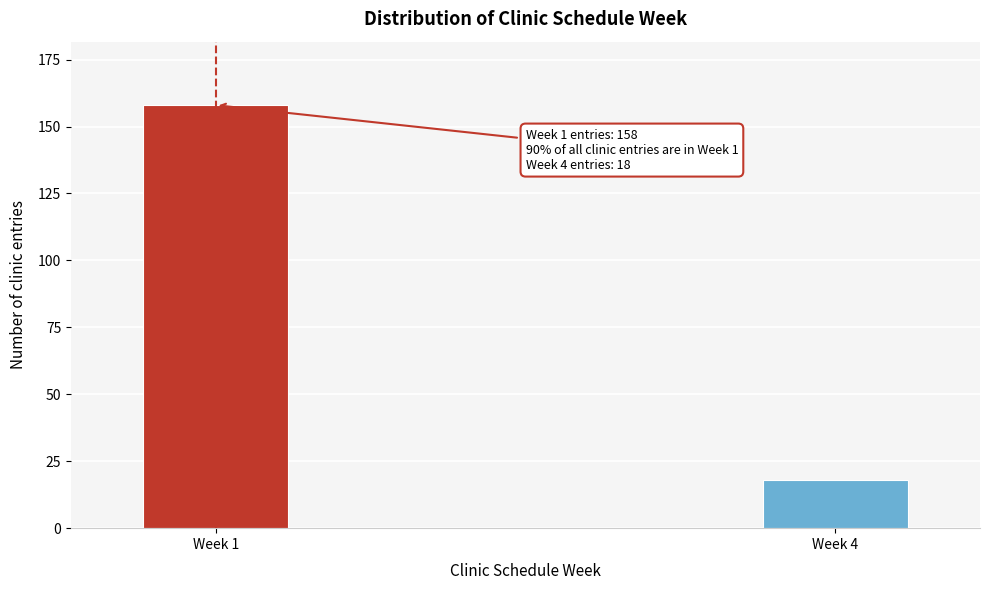

Reading left to right, transcribe all the data shown in this chart.

Week 1=158	Week 4=18